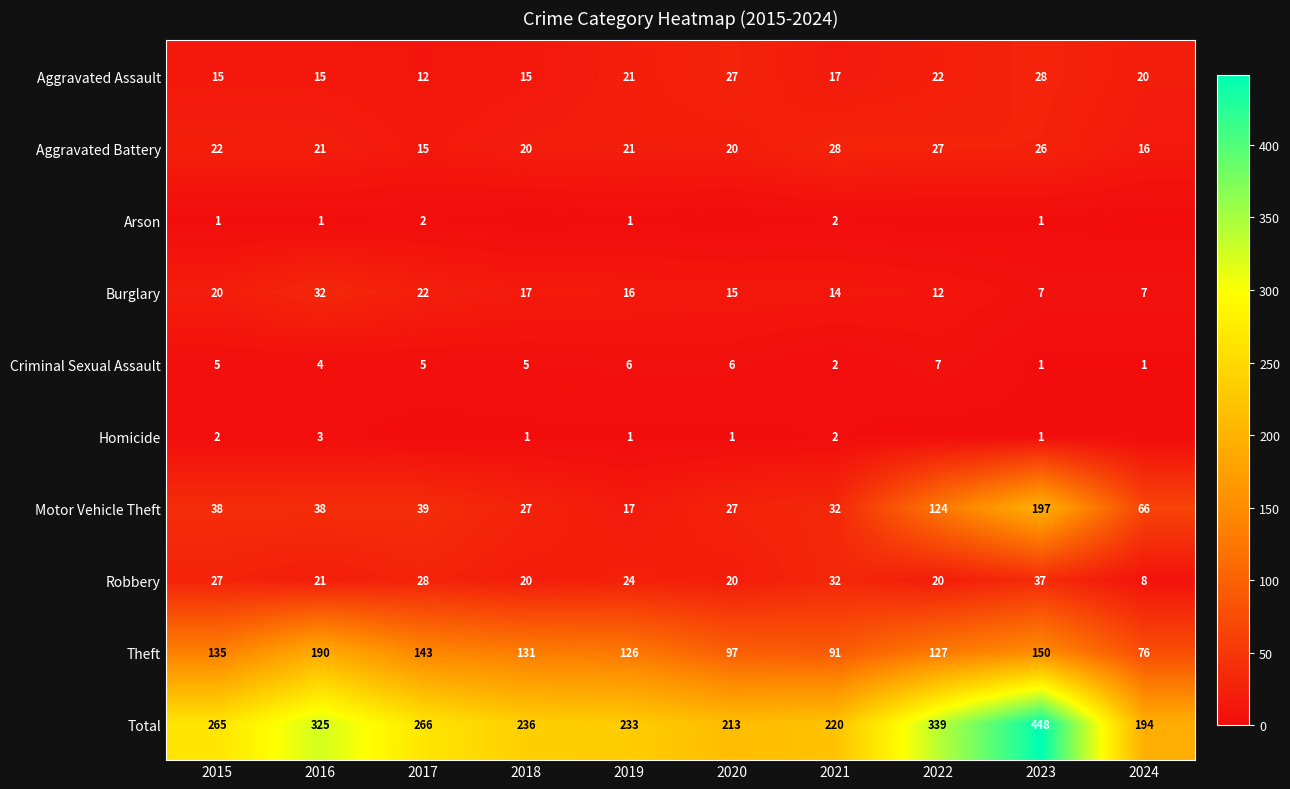

What is the average value of the Theft series?

127